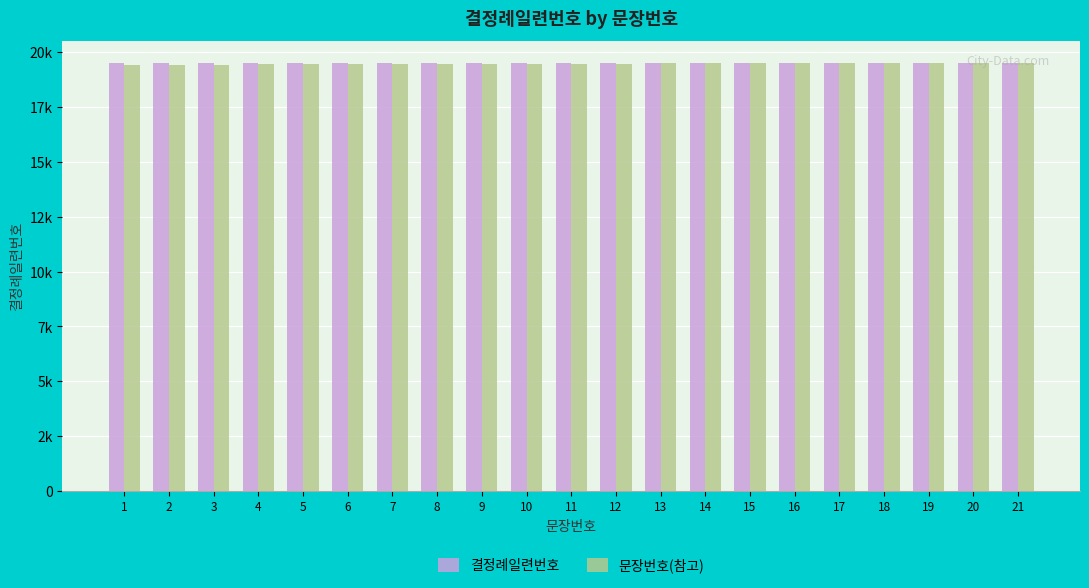

What is the value of the 문장번호(참고) bar at the 4th from the left?

19434